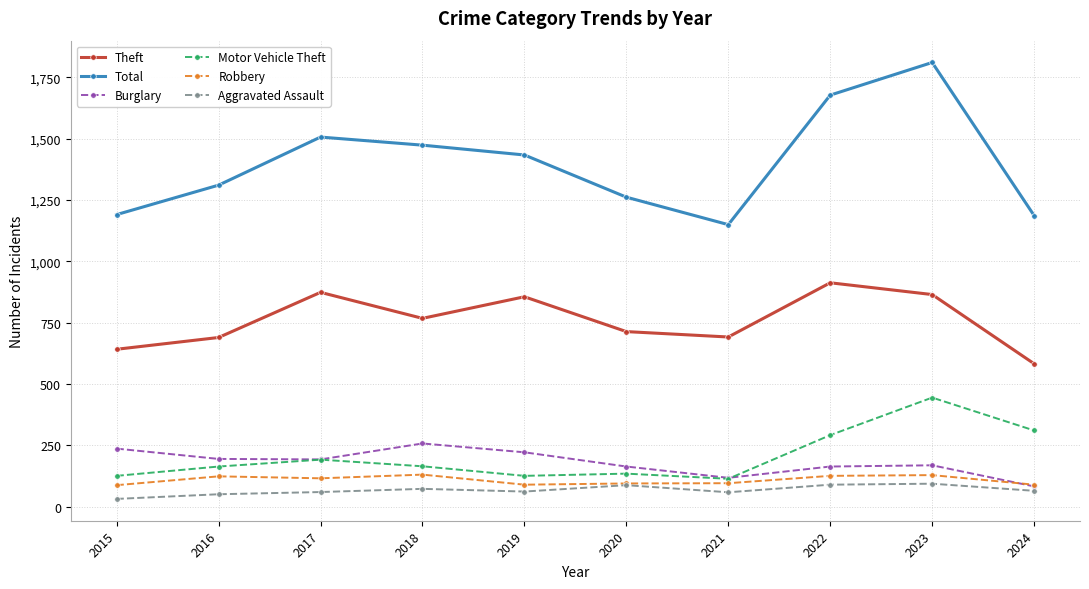

At which category is the sum across all series the highest?

2023